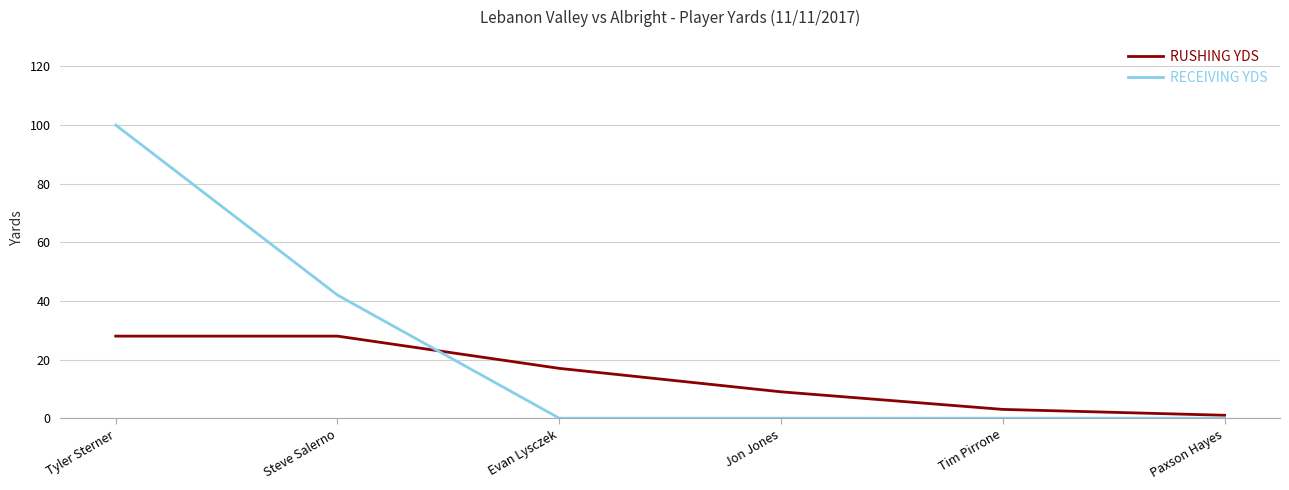

What is the sum of all RUSHING YDS values?

86